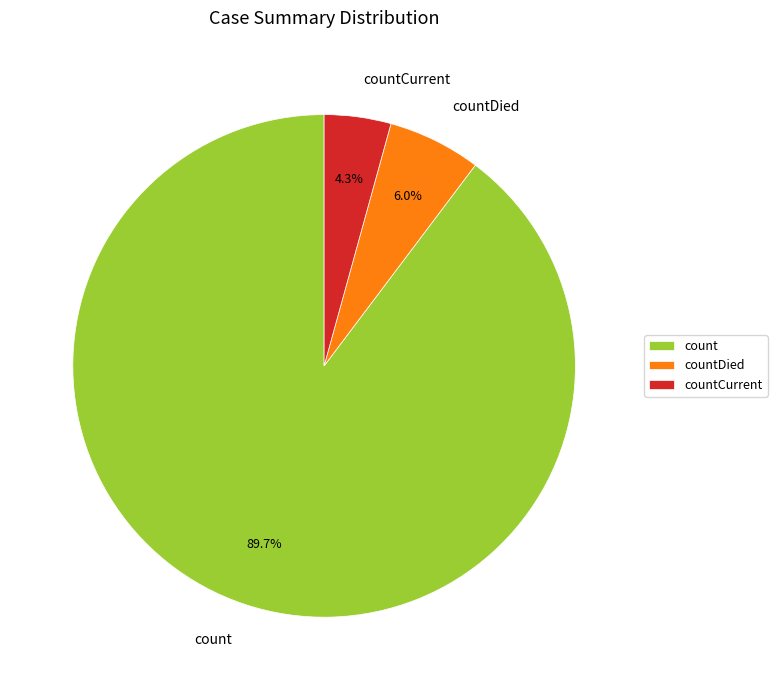

Which has a higher value, countDied or countCurrent?

countDied